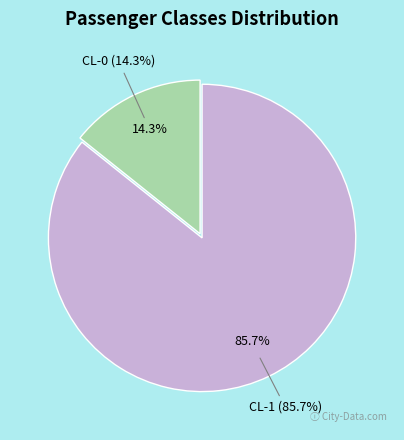

Which has a higher value, CL-1 or CL-0?

CL-1